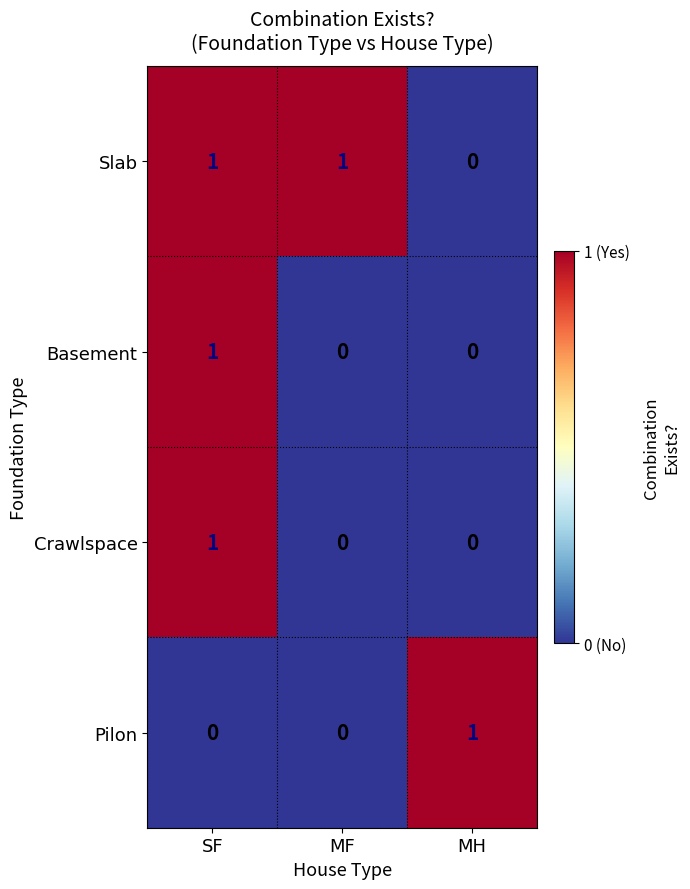

Reading left to right, extract all data points from this chart.

Slab: 1	1	0
Basement: 1	0	0
Crawlspace: 1	0	0
Pilon: 0	0	1